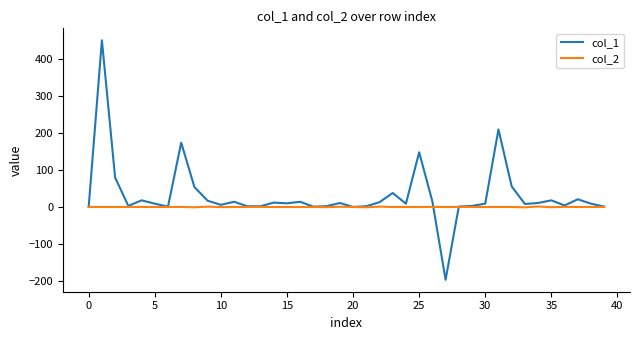

What is the minimum value shown in the chart?

-197.3